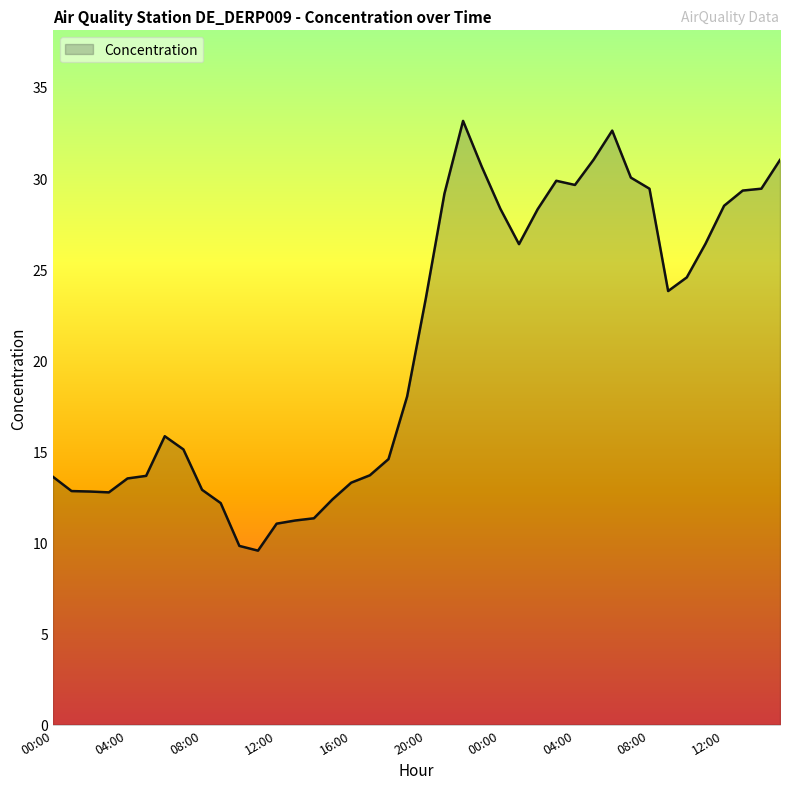

What is the difference between the maximum and minimum values?

23.6